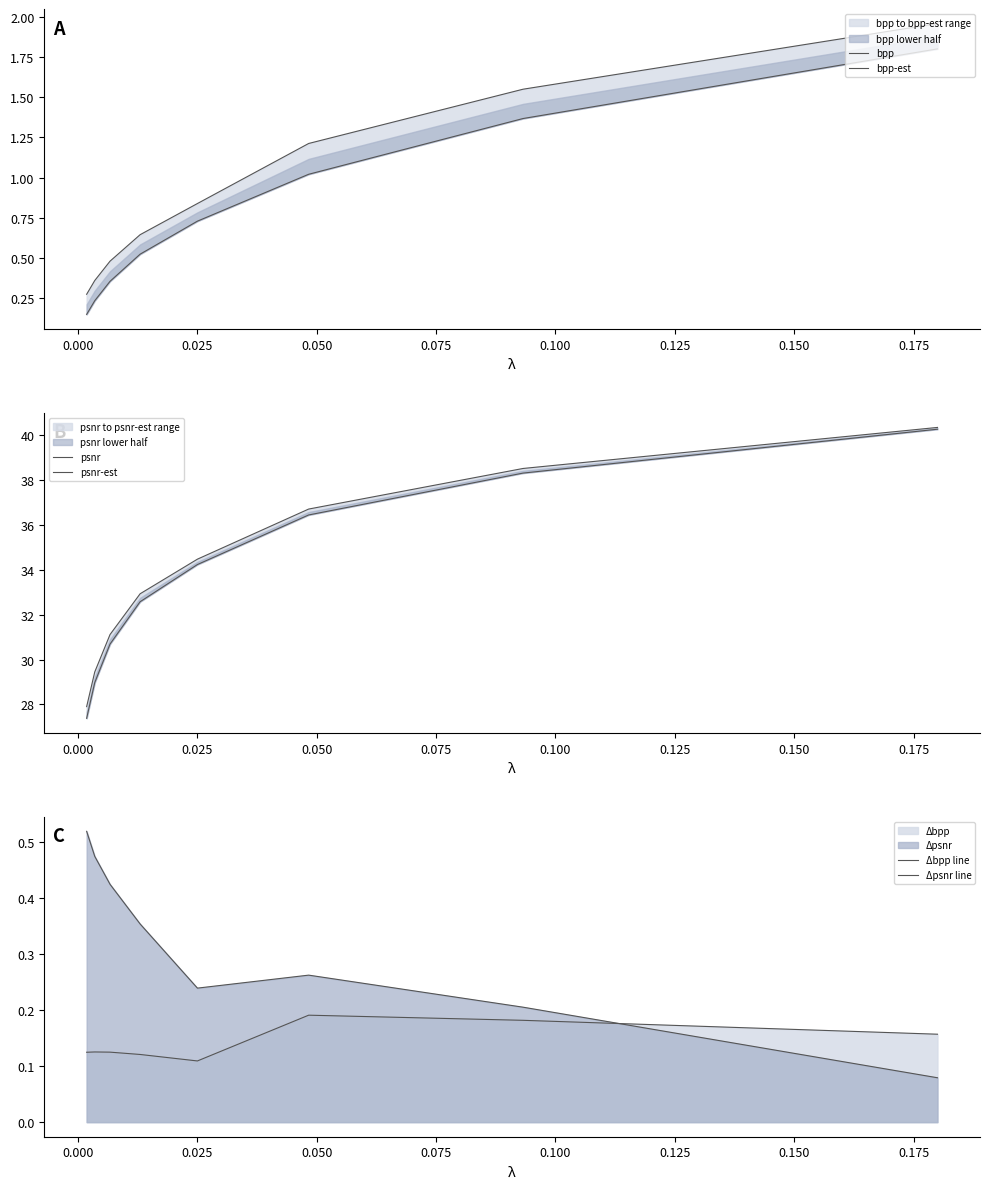

The psnr-est series shows 48.4 at 0.050. True or false?

False